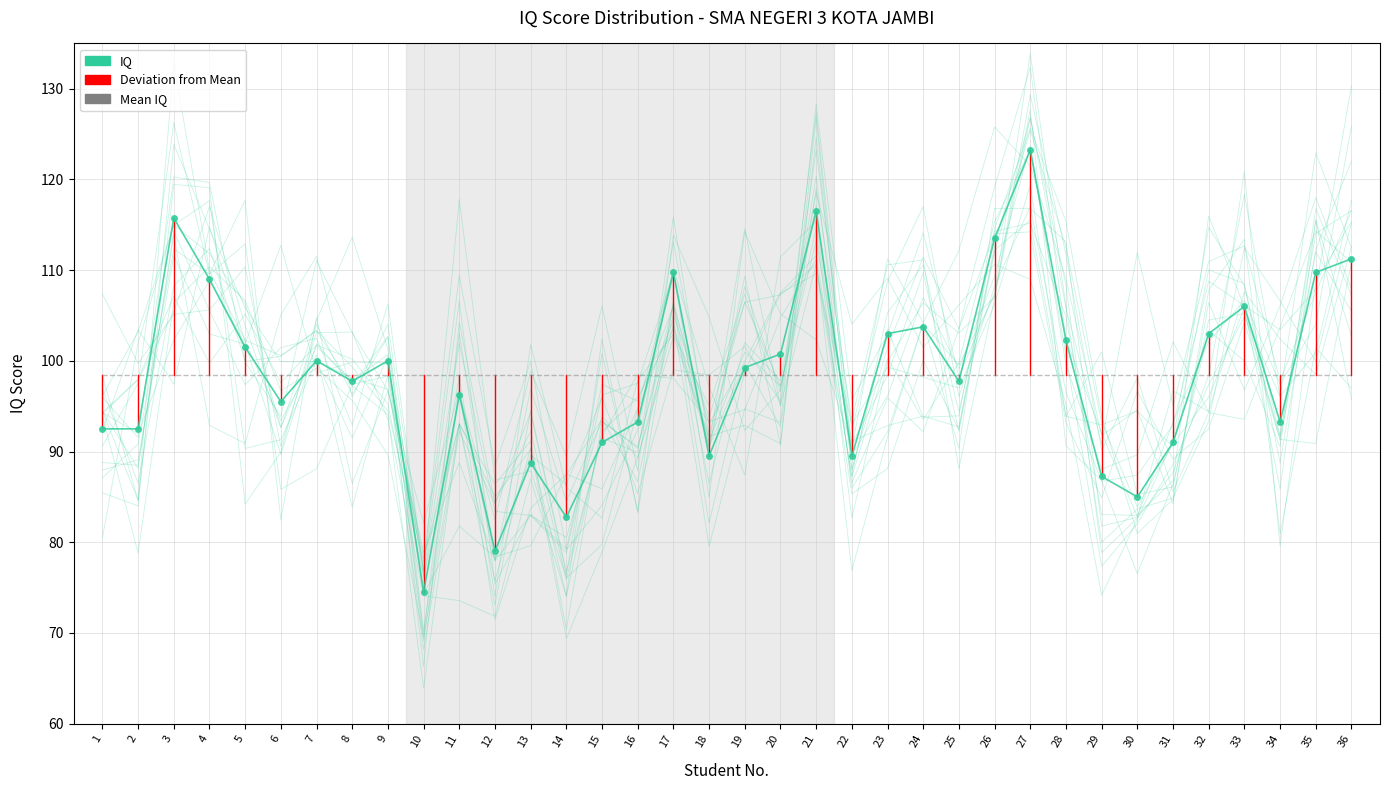

Rank the series by their maximum value, from highest to lowest.

IQ, Mean IQ